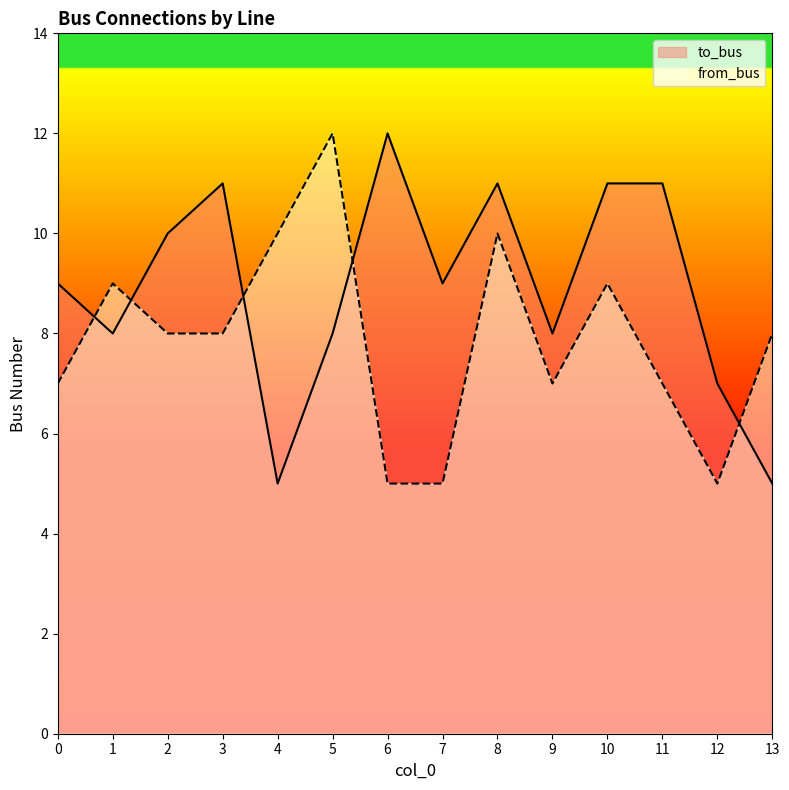

The to_bus series shows 5 at 0. True or false?

False